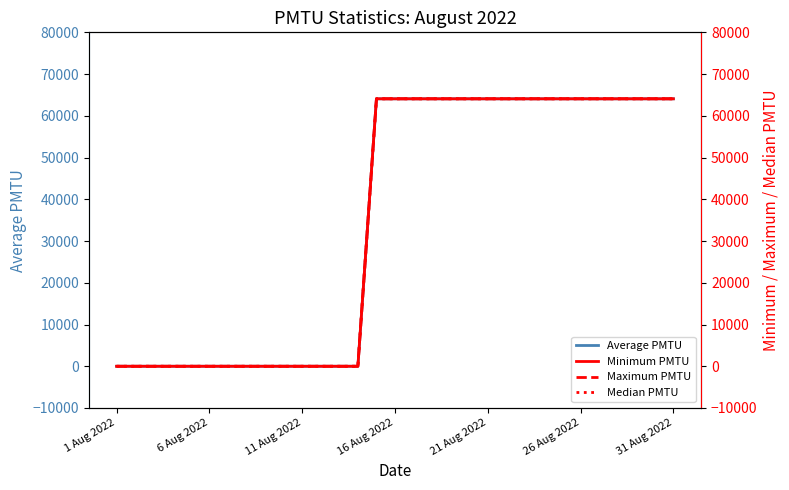

What is the value of the Minimum PMTU point at the 25th from the left?

64076